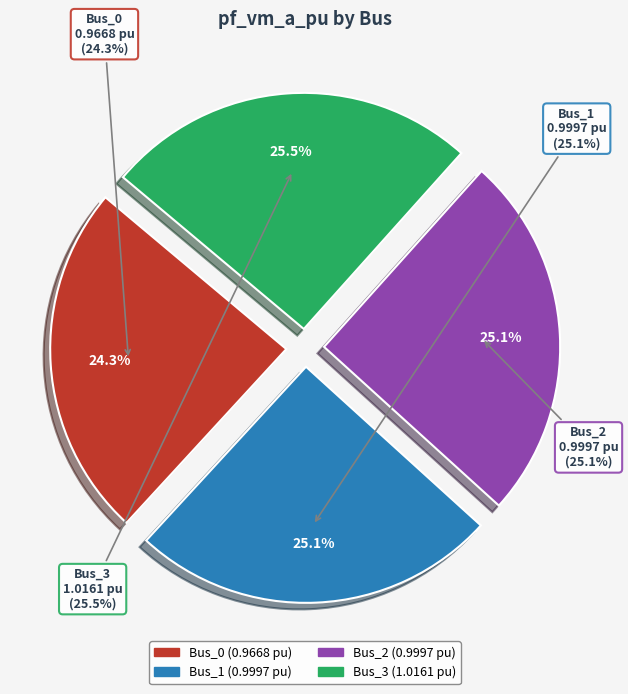

What percentage is NOT represented by Bus_2?

74.9%